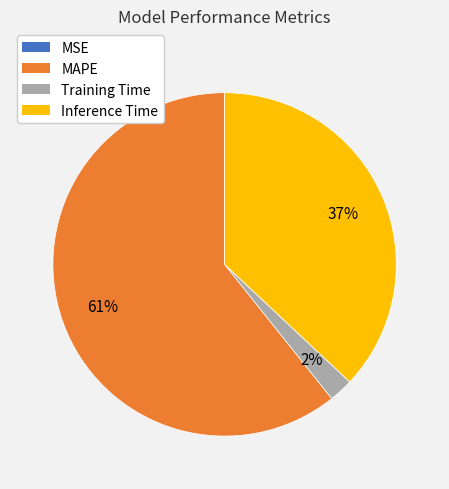

Which has a higher value, MAPE or Training Time?

MAPE